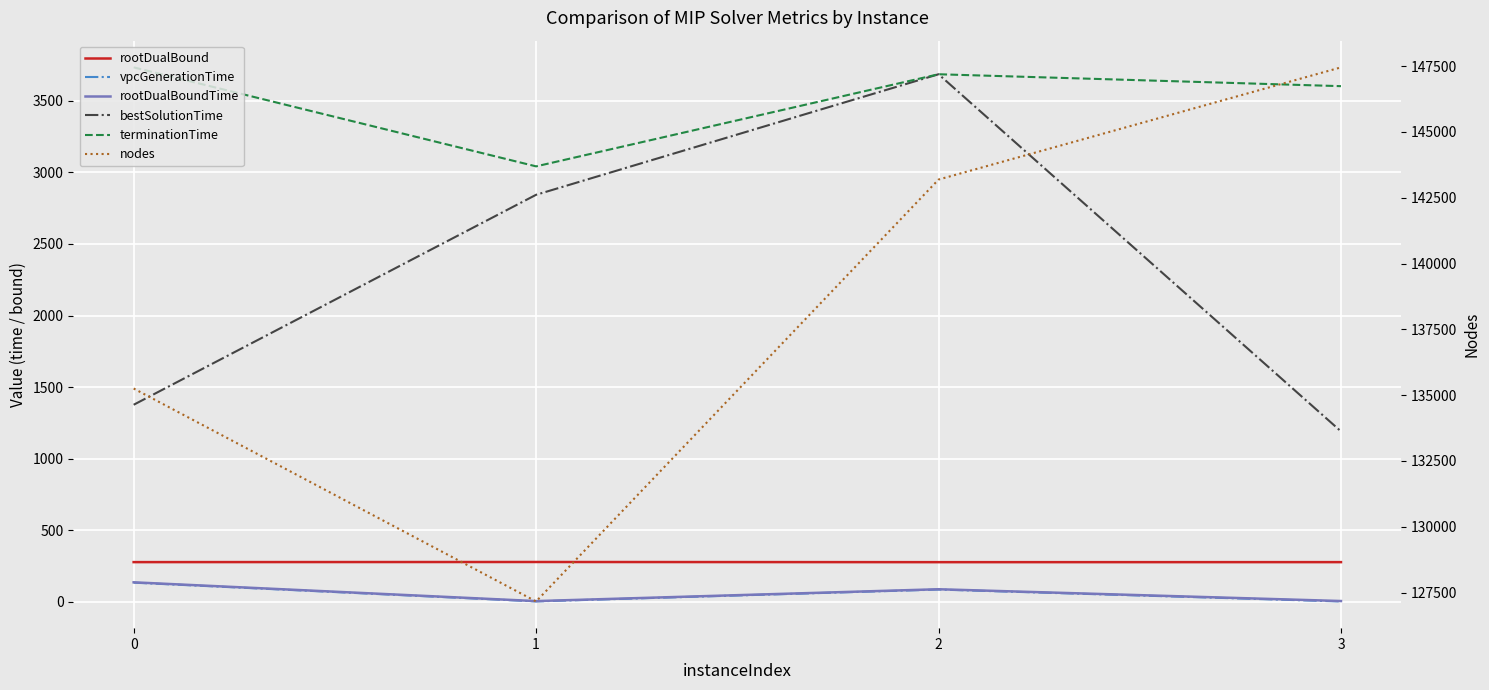

What is the total value across all series at 3?

152532.8